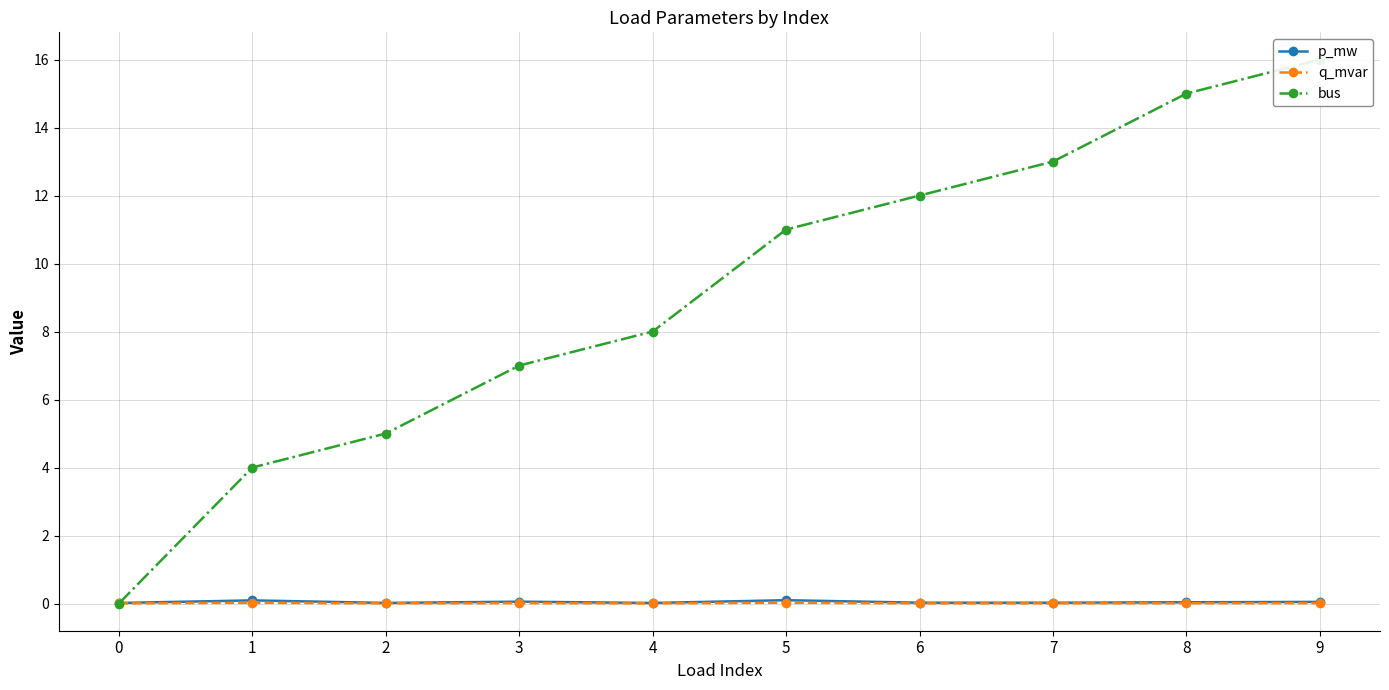

List the labels in order of p_mw value, smallest first.

0, 4, 2, 7, 6, 8, 9, 3, 1, 5